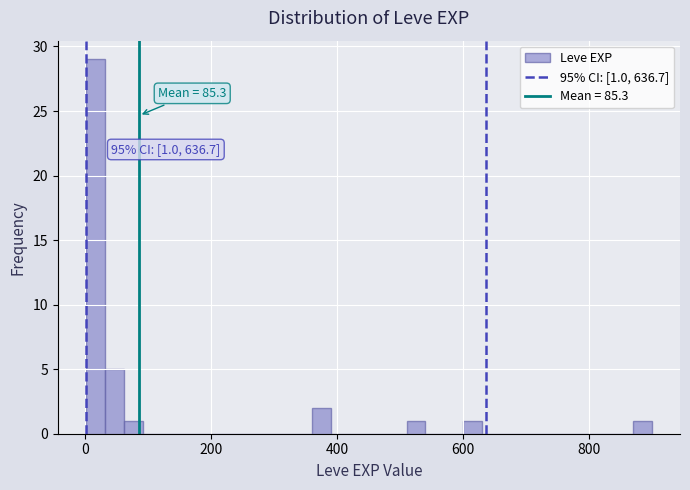

Read against the x-axis, roughly where is the centre of the tallest bar?

20